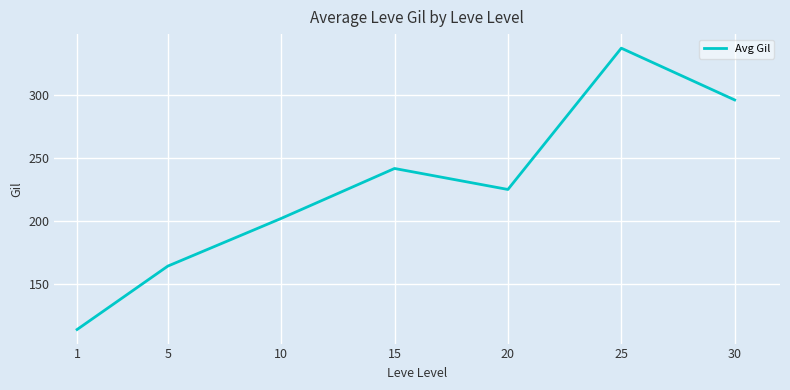

At which category does the data reach its first local valley?

20